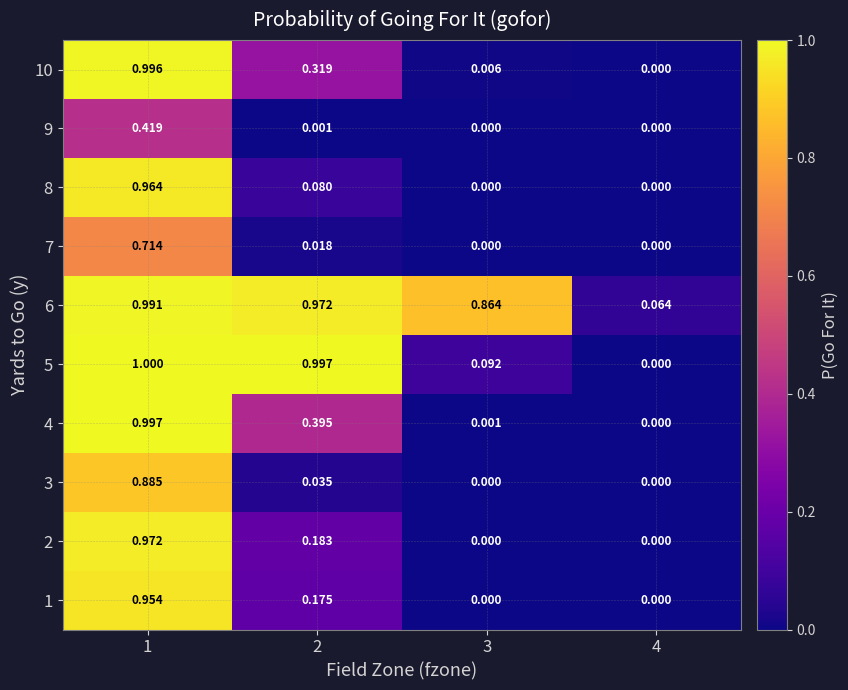

Is the value of 7 at 2 greater than the value of 4 at 2?

No